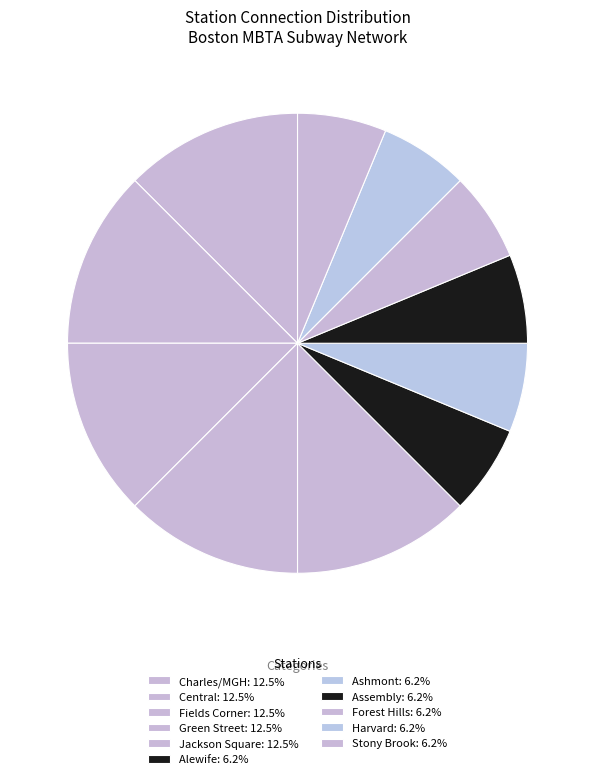

To the nearest percent, what percentage of the pie is Ashmont?

6%